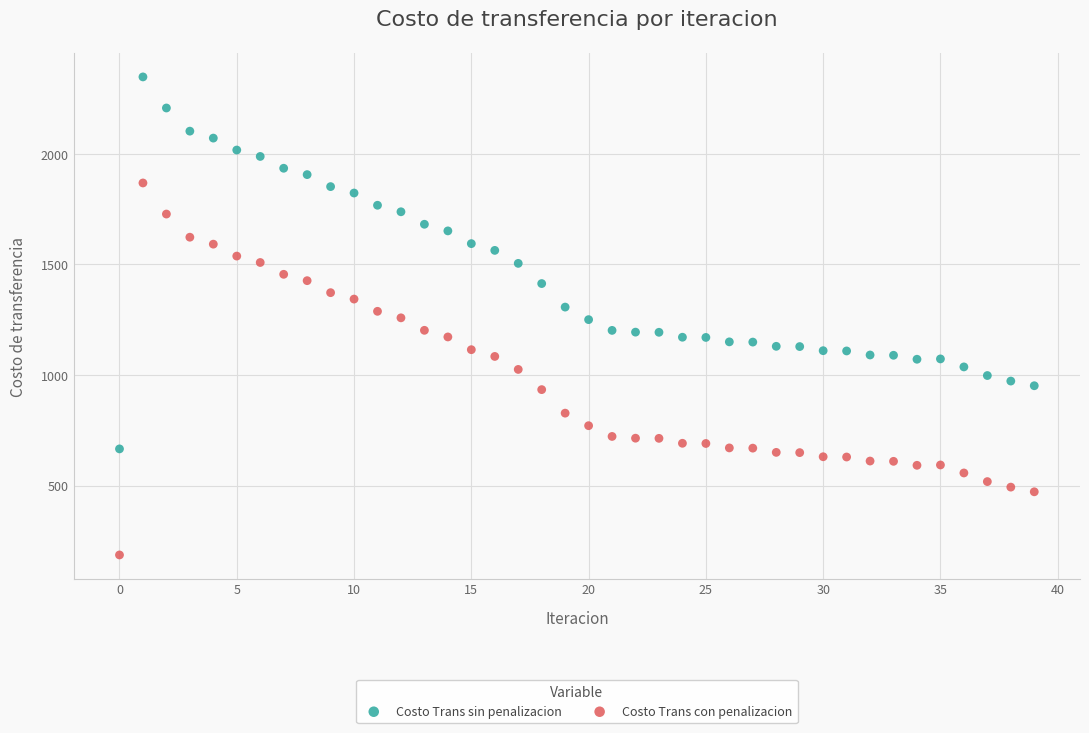

Which series contains the highest Y value?

Costo Trans sin penalizacion